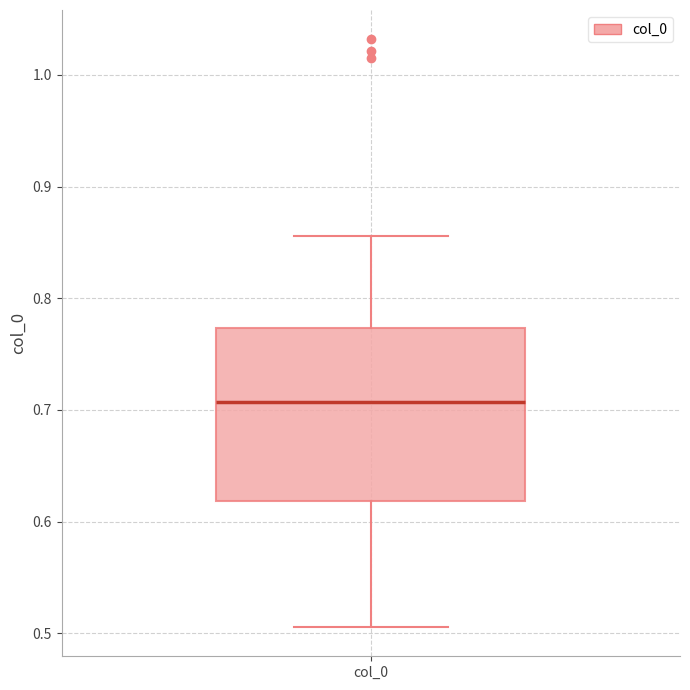

Where is the lower edge of the box for col_0 on the y-axis? The values are not printed on the chart, so give them approximately, as read against the axis.

0.62